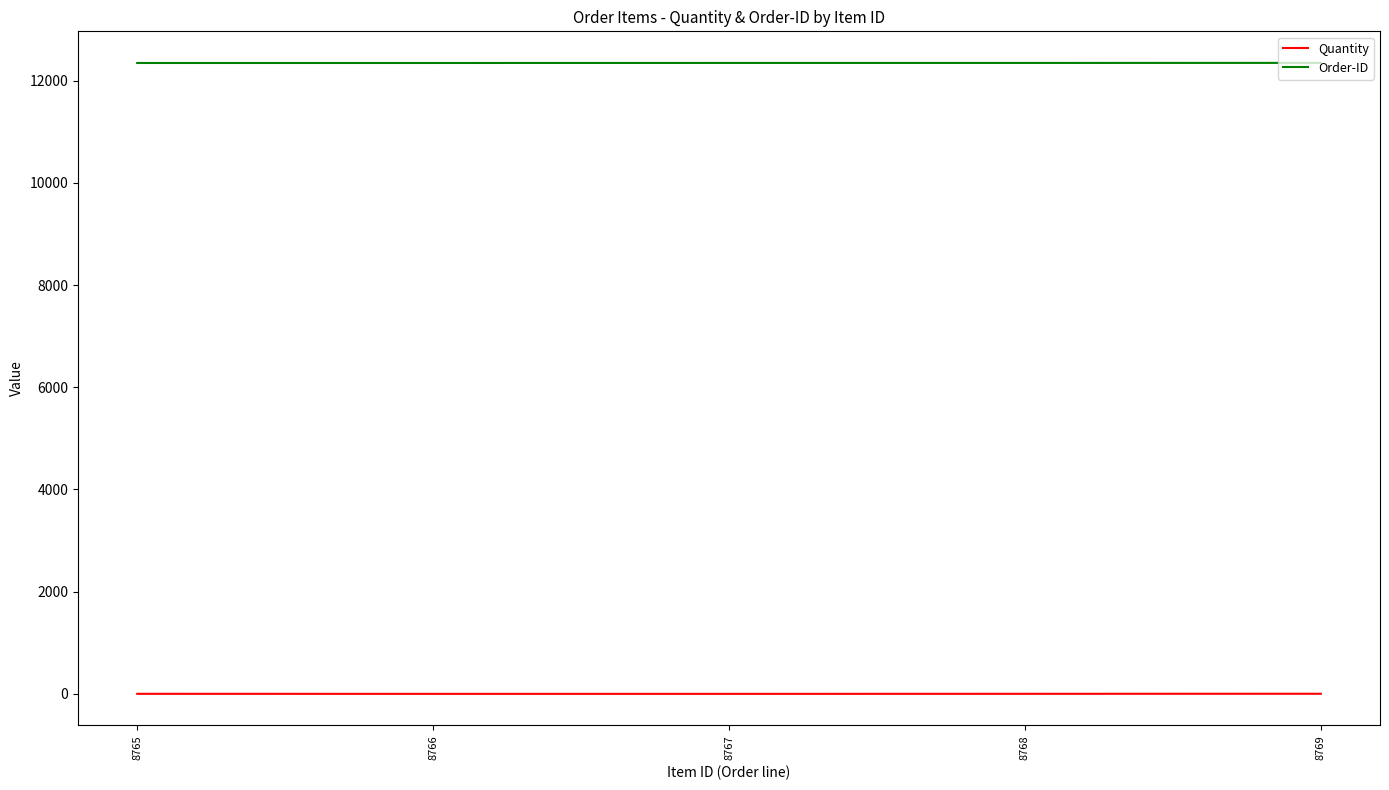

What is the total value across all series at 8766?

12346